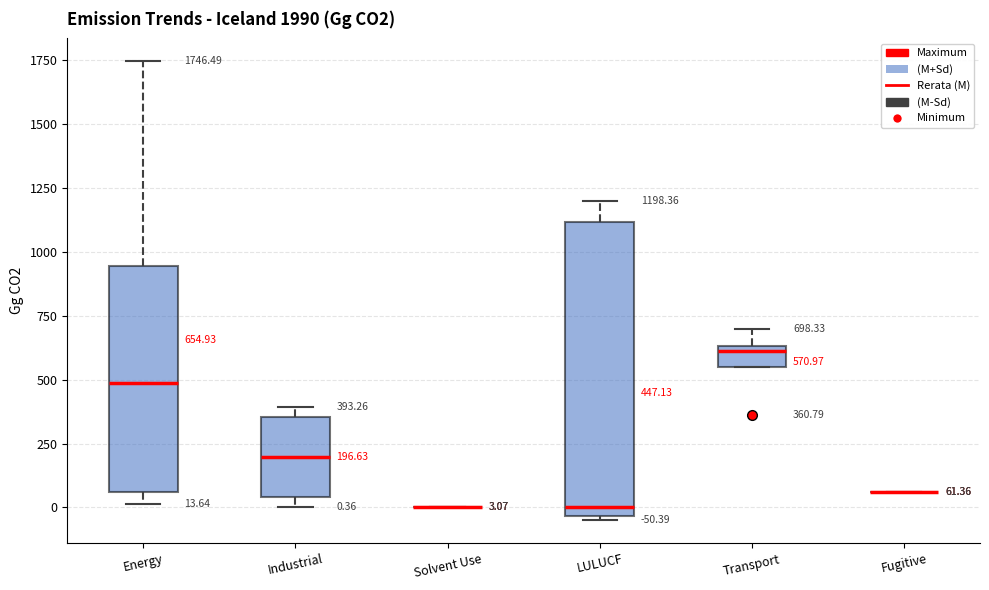

Comparing the boxes themselves (not the whiskers), which one is the tallest?

LULUCF